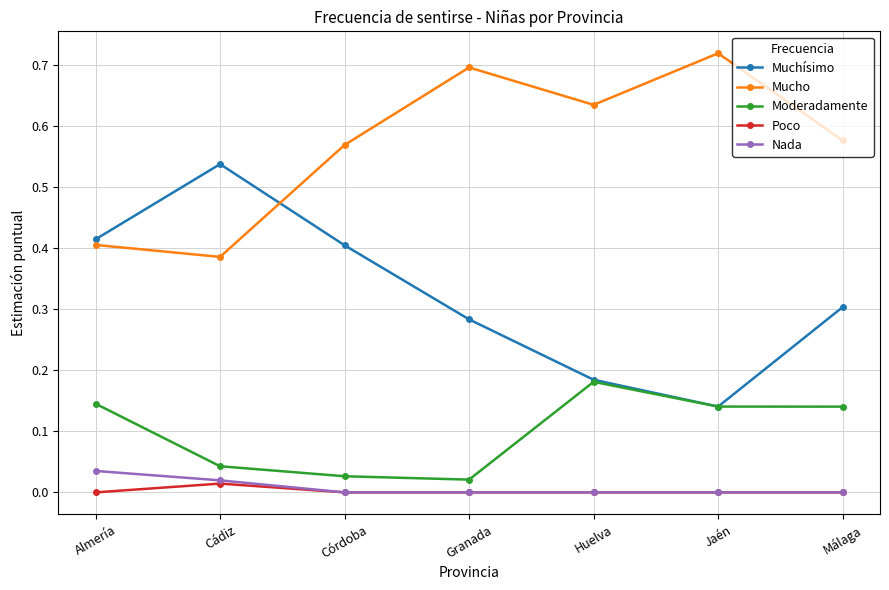

What position from the right is Granada?

4